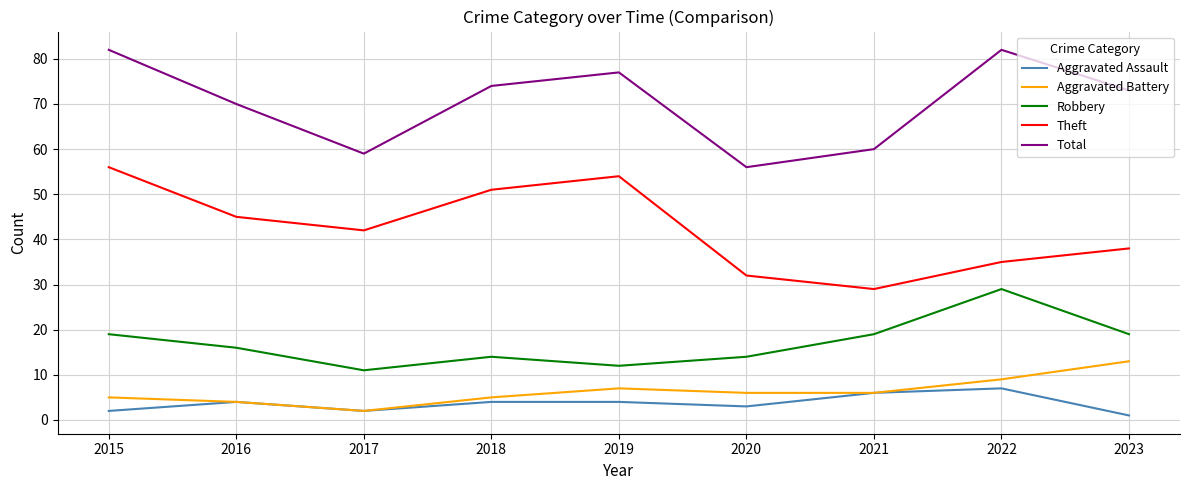

Is the value of Robbery at 2015 greater than the value of Aggravated Assault at 2015?

Yes